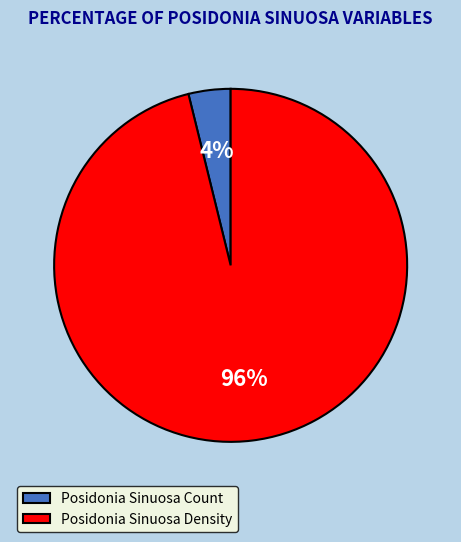

To the nearest percent, what is the difference between the largest and smallest slice percentages?

92%